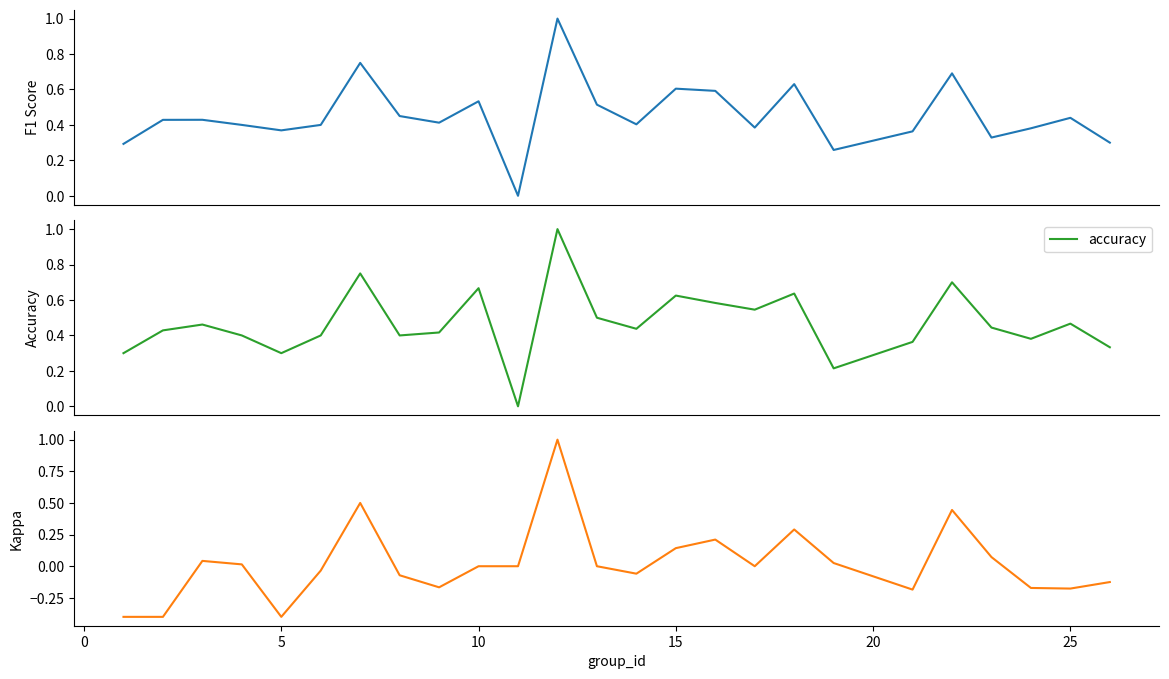

What is the highest value of the accuracy series?

1.0